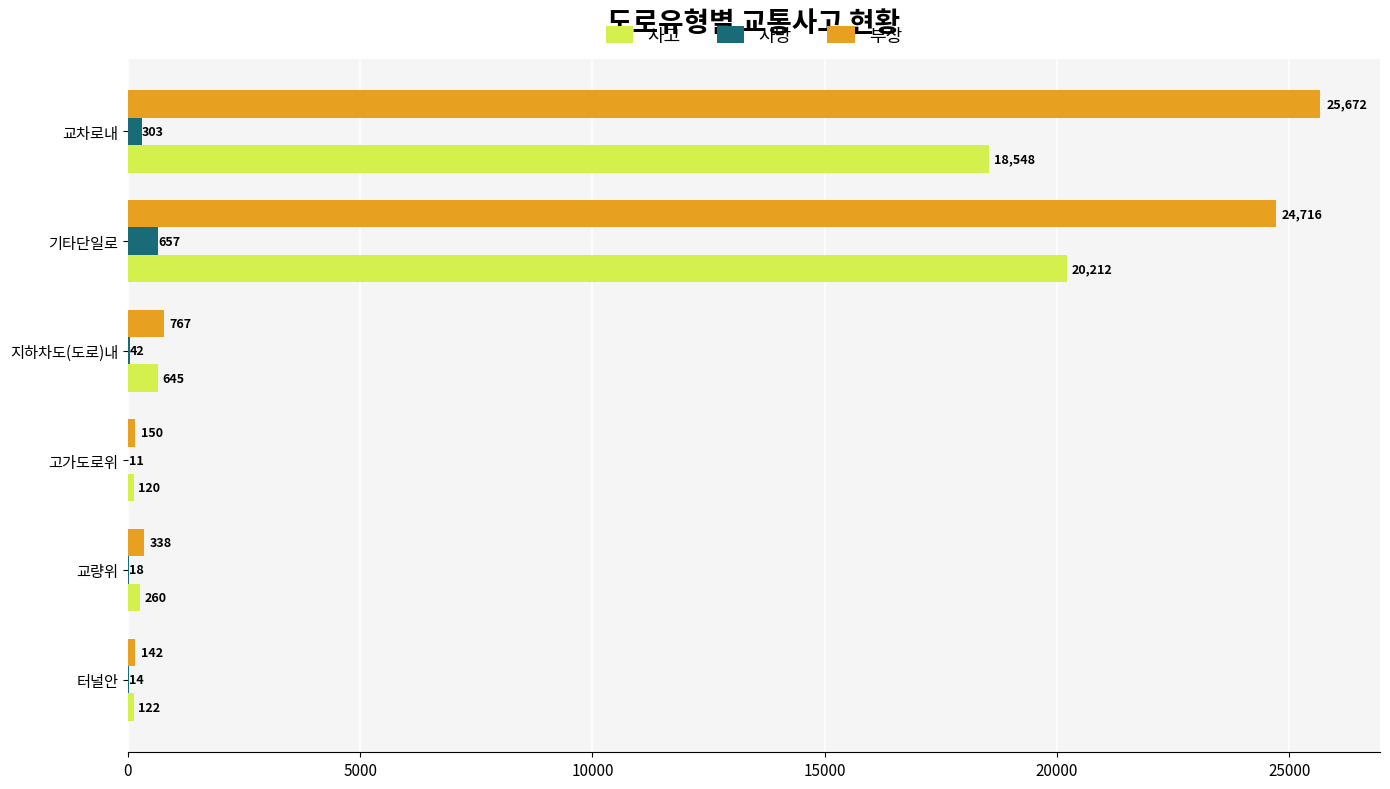

How many data points does each series have?

6